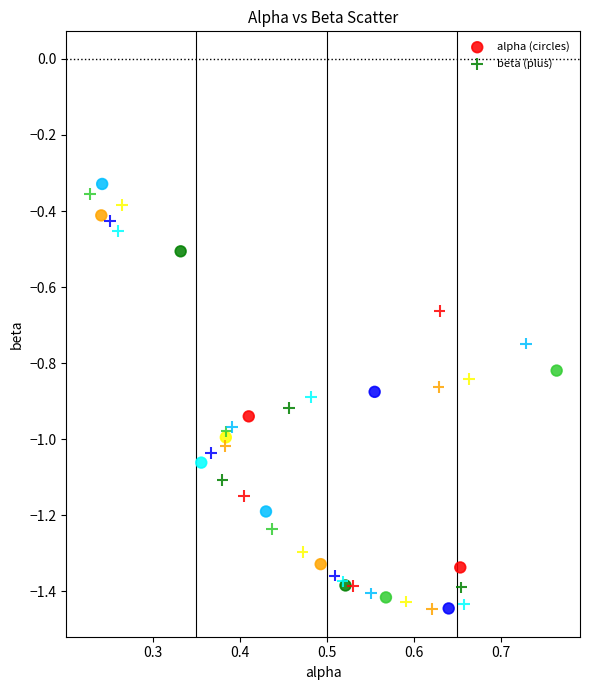

What are all the series names shown in the legend?

alpha (circles), beta (plus)